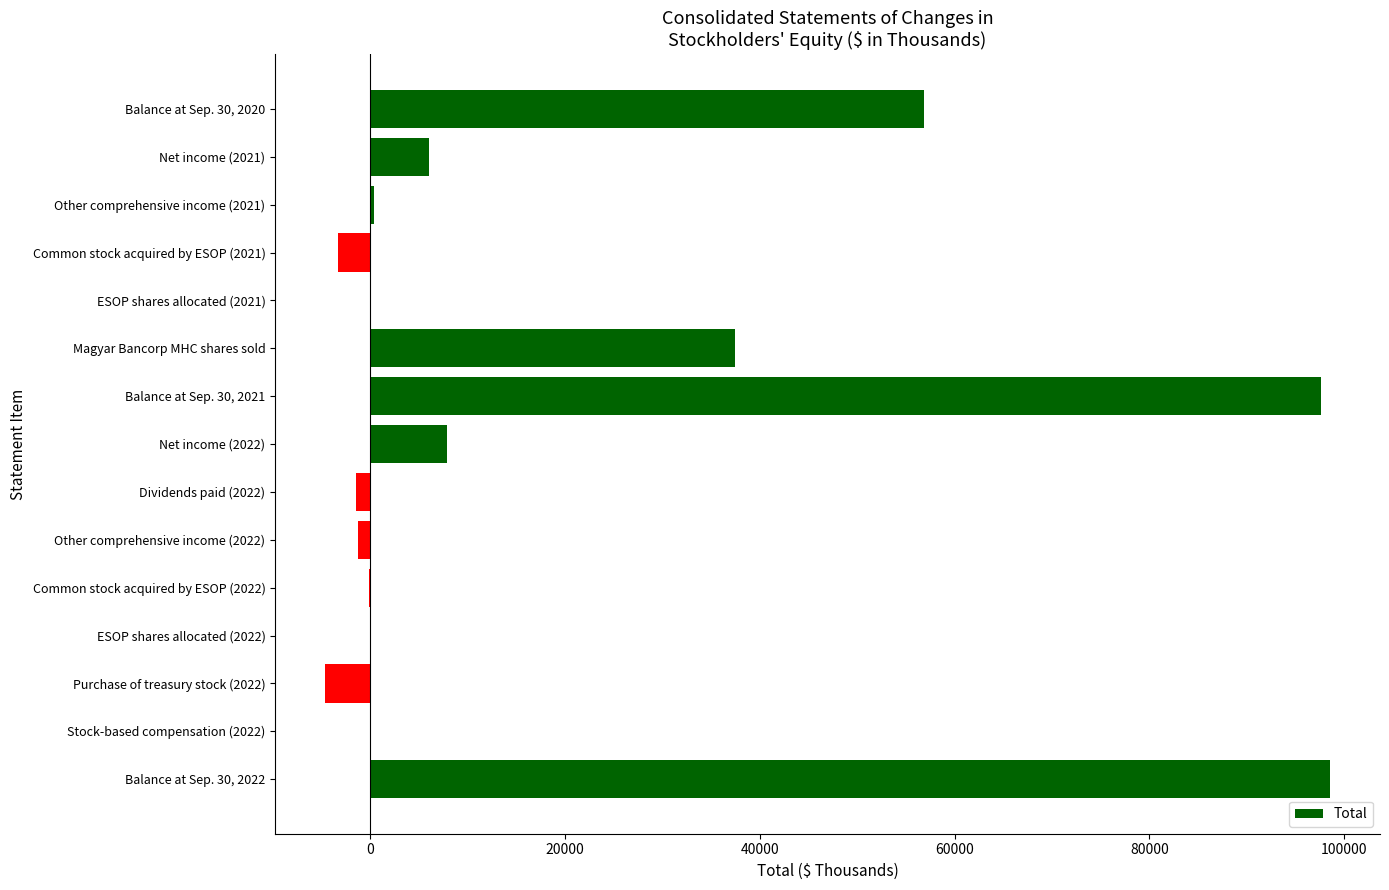

Is it true that the value at Balance at Sep. 30, 2022 is 30167?

False